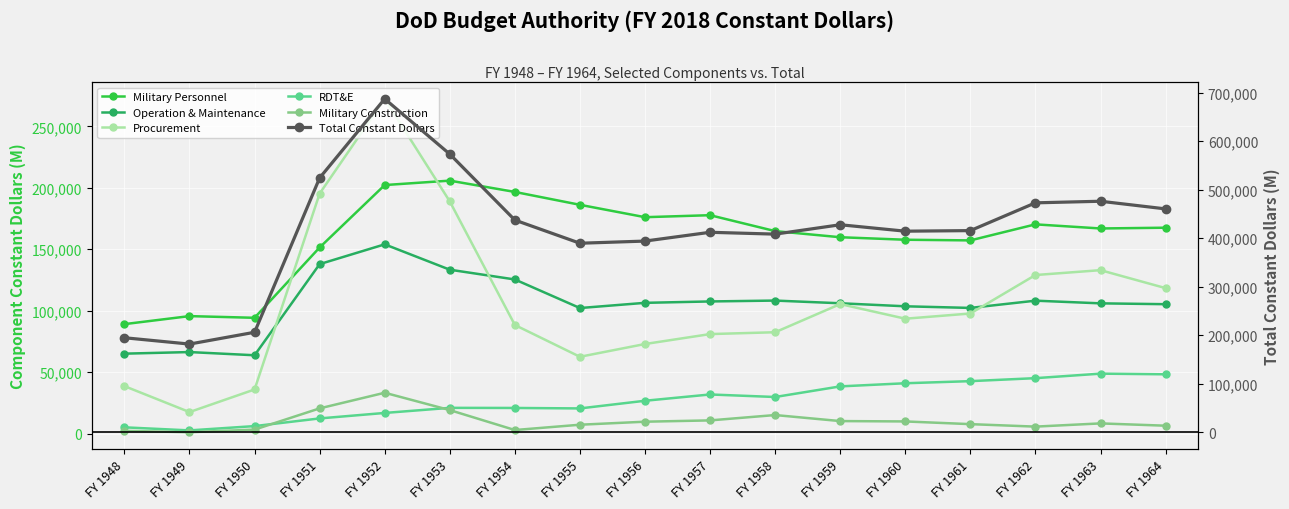

Reading left to right, transcribe all the data shown in this chart.

Military Personnel: 89054	95582	94205	151423	202199	205797	196603	186136	176059	177681	164730	159754	157715	157180	170229	166880	167507
Operation & Maintenance: 65033	66330	63729	137872	153972	133334	125393	102146	106380	107508	108219	106032	103566	102245	108139	105964	105278
Procurement: 38621	17505	35888	195297	272324	188893	88353	62491	72881	80960	82458	105378	93465	97695	129002	132958	118351
RDT&E: 5095	2603	6098	12342	16800	20947	20859	20479	26711	31828	29772	38403	40957	42668	45102	48767	48239
Military Construction: 2240	1121	3256	20513	33231	19117	2899	7212	9678	10737	15091	10184	9890	7688	5675	8290	6423
Total Constant Dollars: 194761	181711	206035	524248	687223	573307	437336	389589	394040	412167	408373	427699	414438	415621	472879	476149	460402